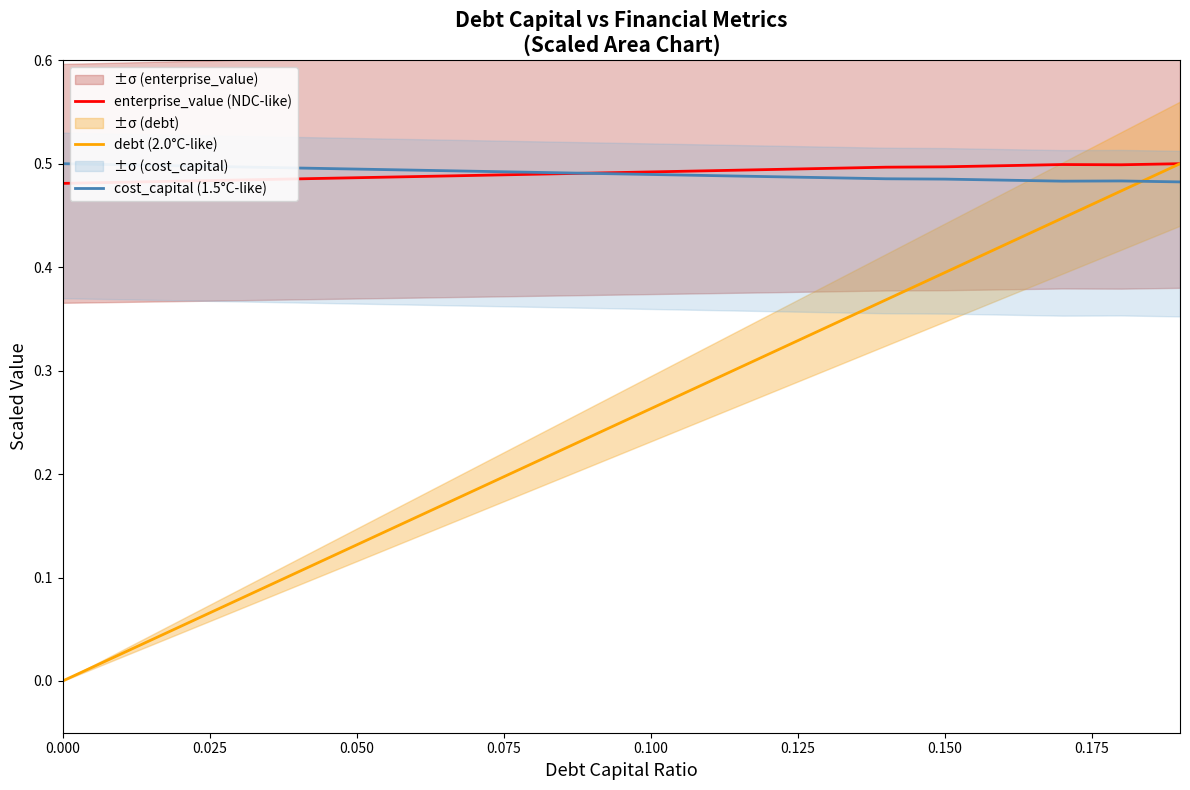

True or false: cost_capital (1.5°C-like) has a value of 0.1 at 0.150.

False